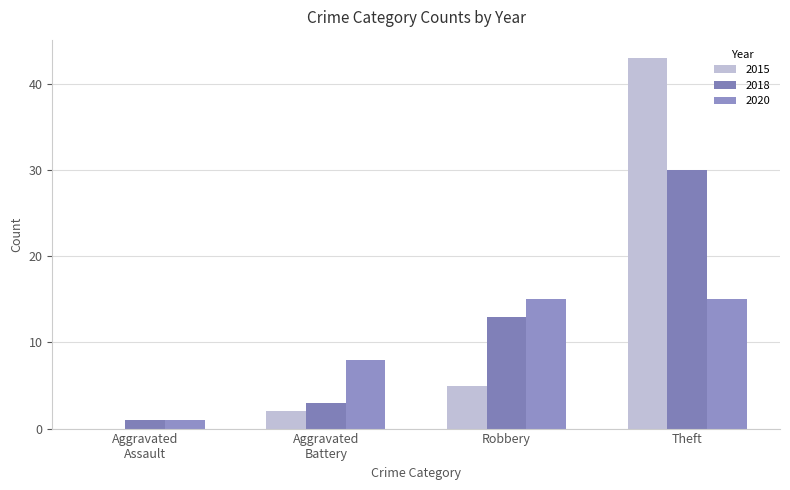

Count the number of categories in the chart.

4